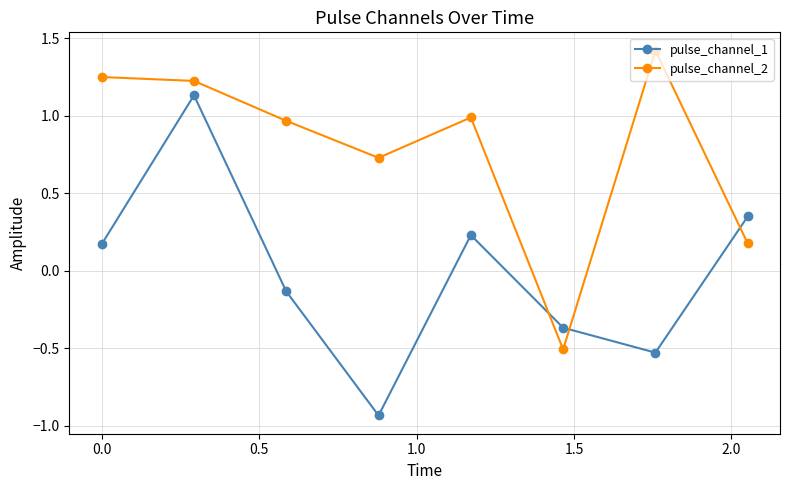

After their last crossing, which series has the higher values: pulse_channel_1 or pulse_channel_2?

pulse_channel_1